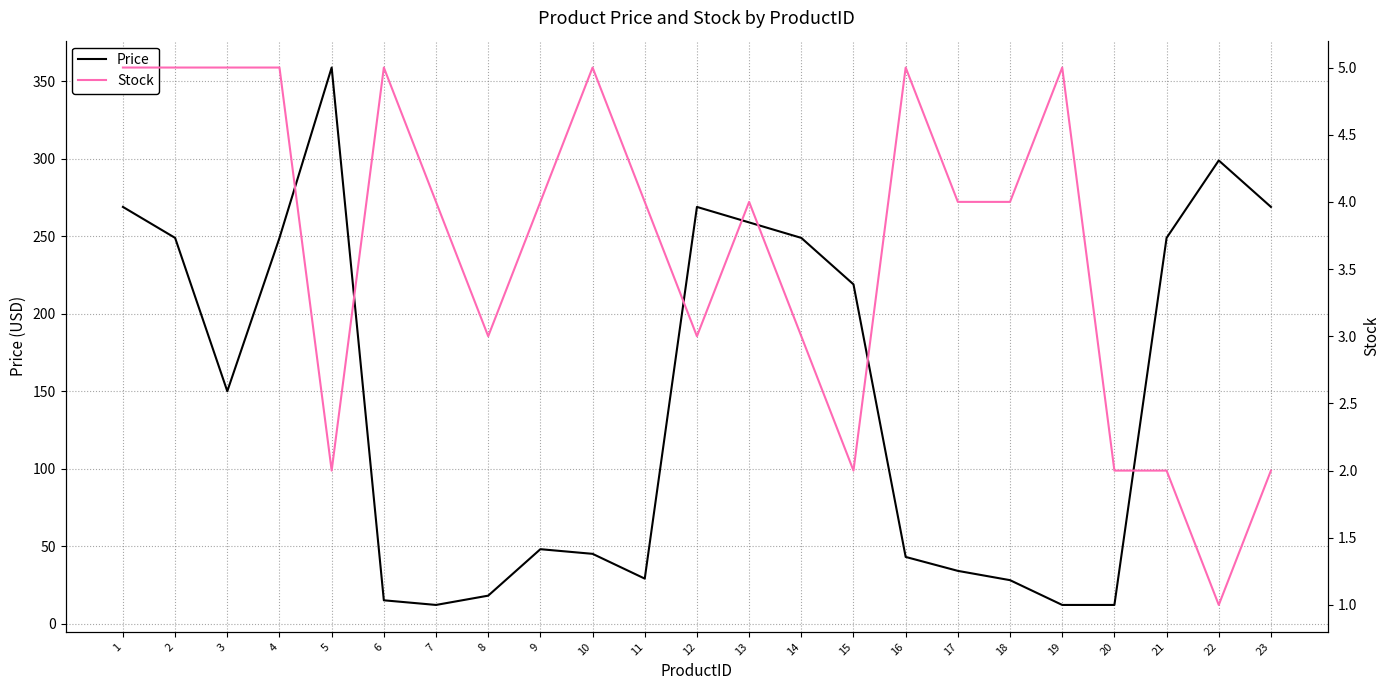

What is the greatest value displayed?

359